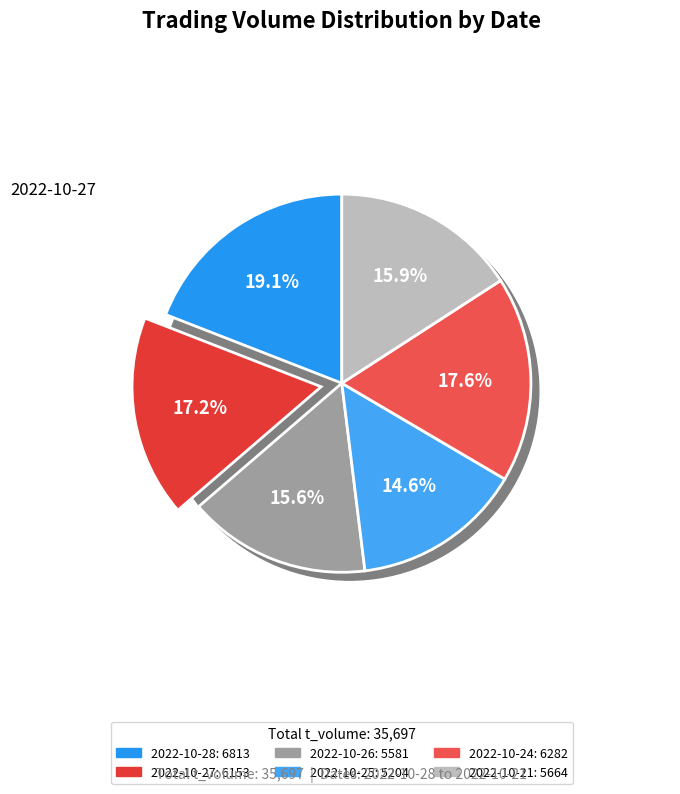

Which slice is the largest?

2022-10-28